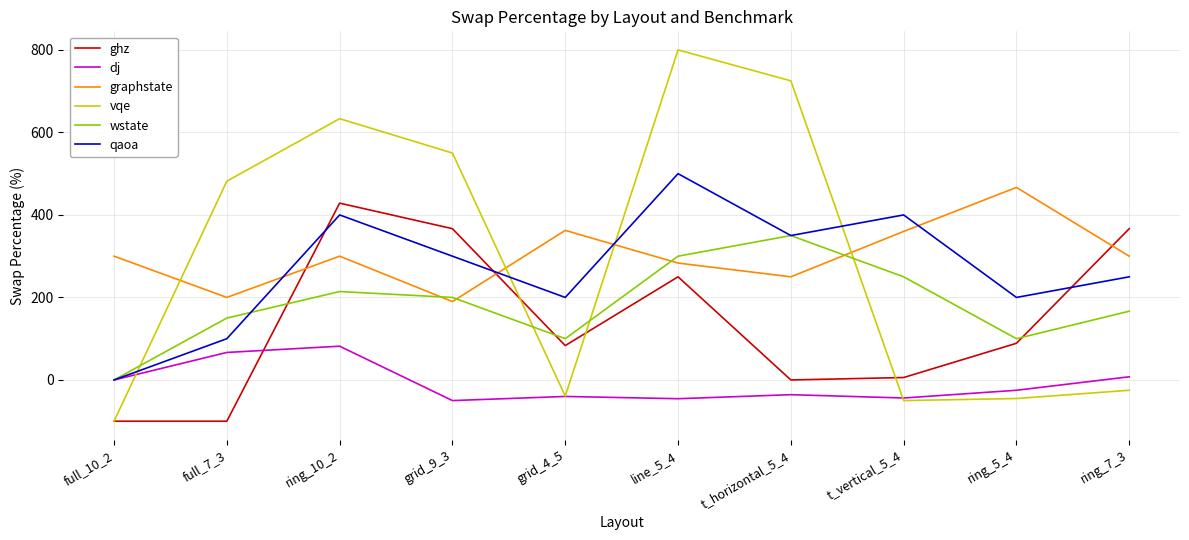

At which label does qaoa reach its peak?

line_5_4